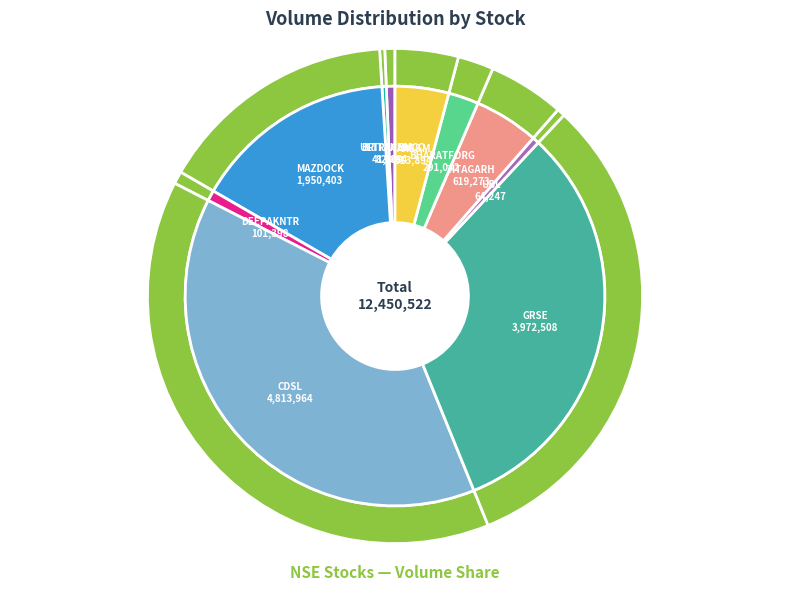

Does DEEPAKNTR represent more than half of the total?

No